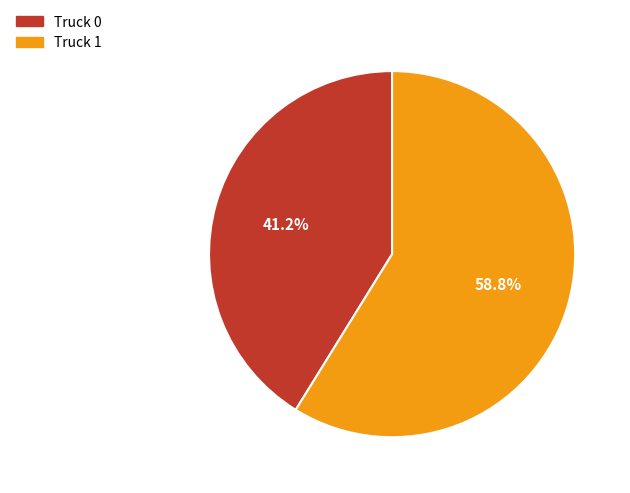

Is Truck 0 the majority of the pie?

No